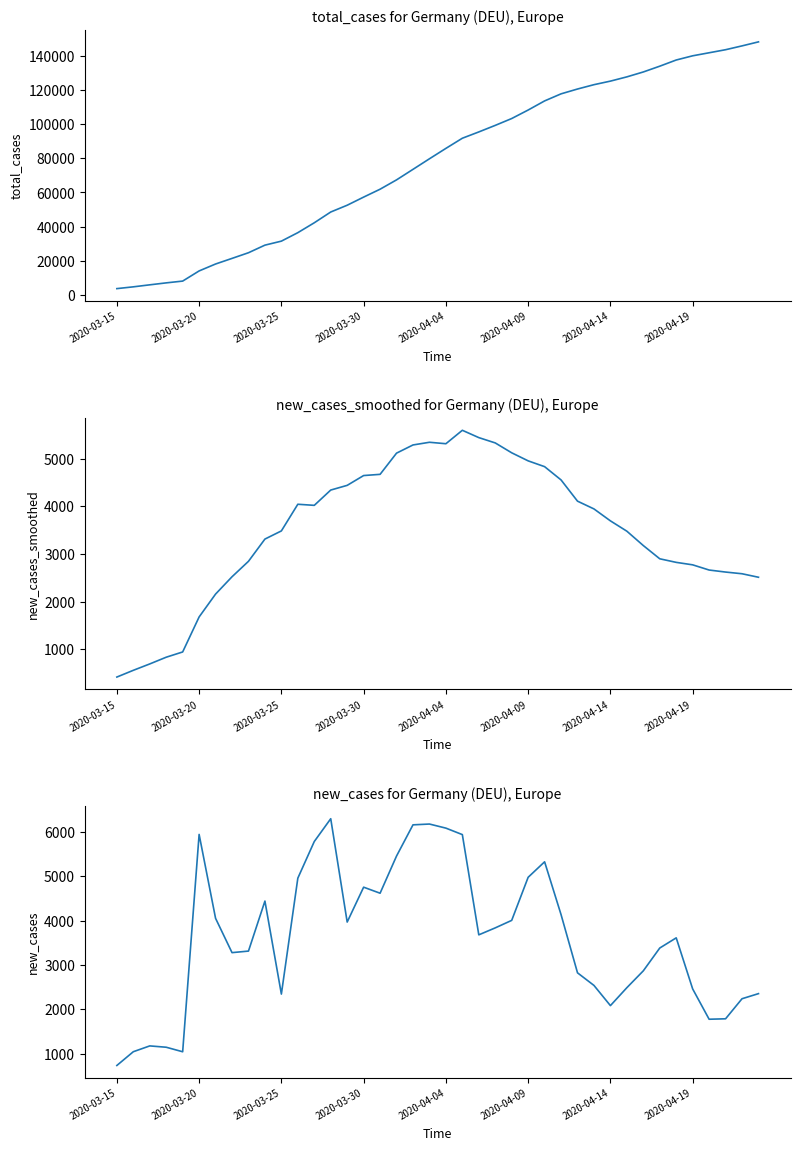

At 2020-03-20, list the series in order from largest to smallest.

total_cases, new_cases, new_cases_smoothed